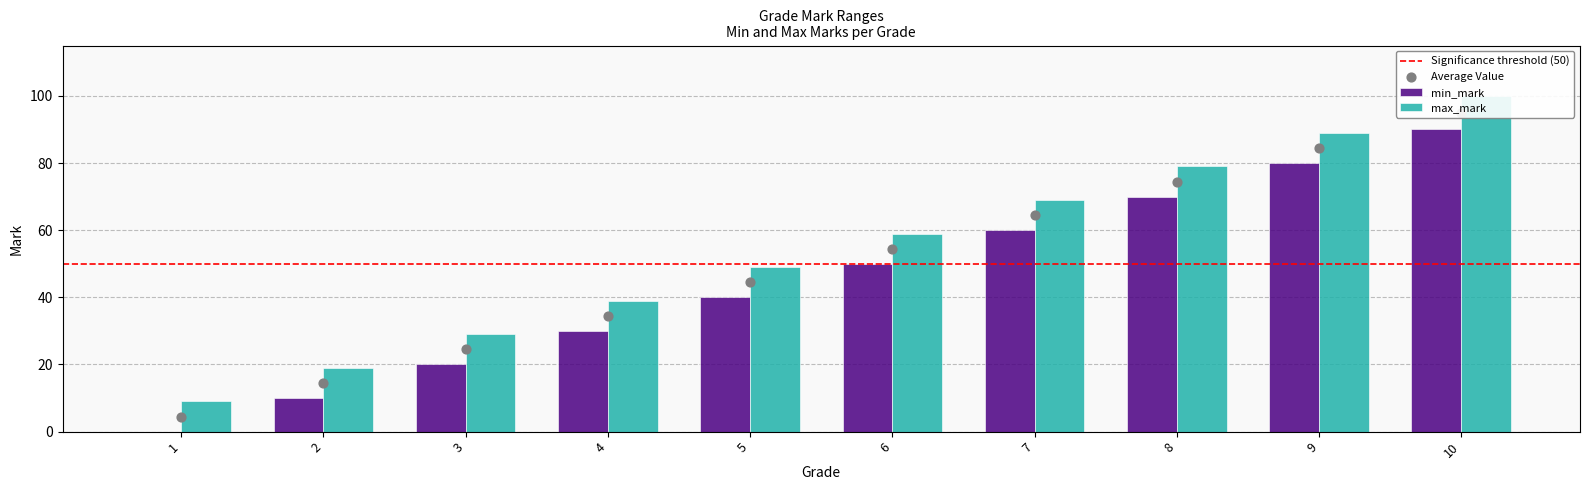

Which series has the largest Y range (max minus min)?

max_mark